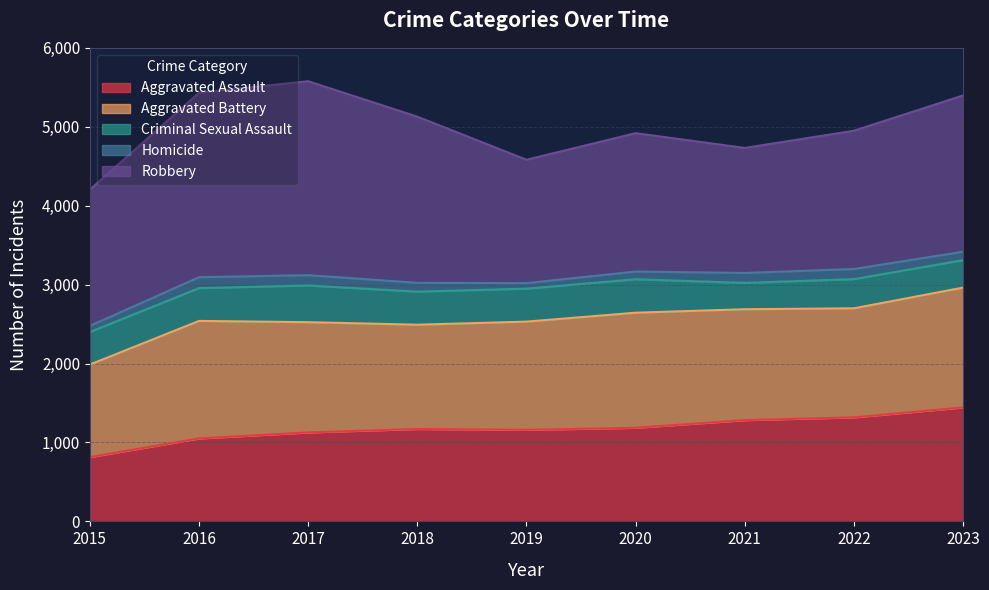

Between 2019 and 2023, which series saw the biggest shift?

Robbery